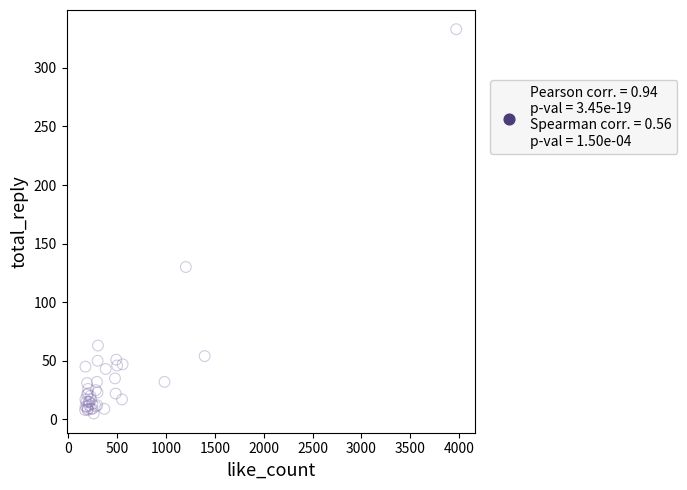

What Y value in the scatter plot is closest to 169?

130